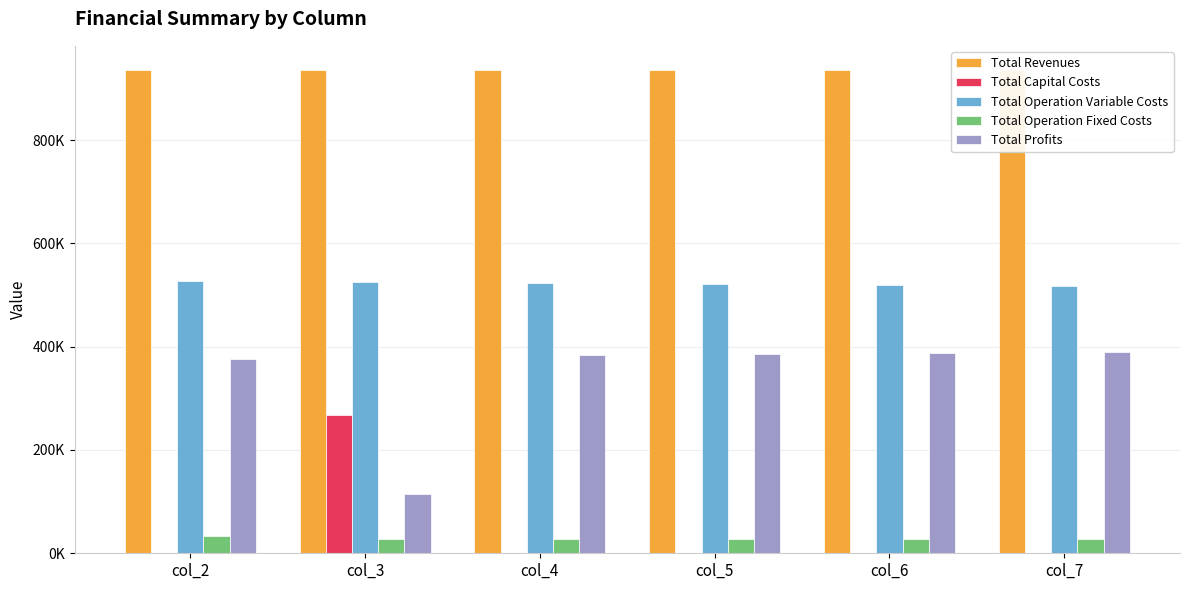

What are all the series names shown in the legend?

Total Revenues, Total Capital Costs, Total Operation Variable Costs, Total Operation Fixed Costs, Total Profits